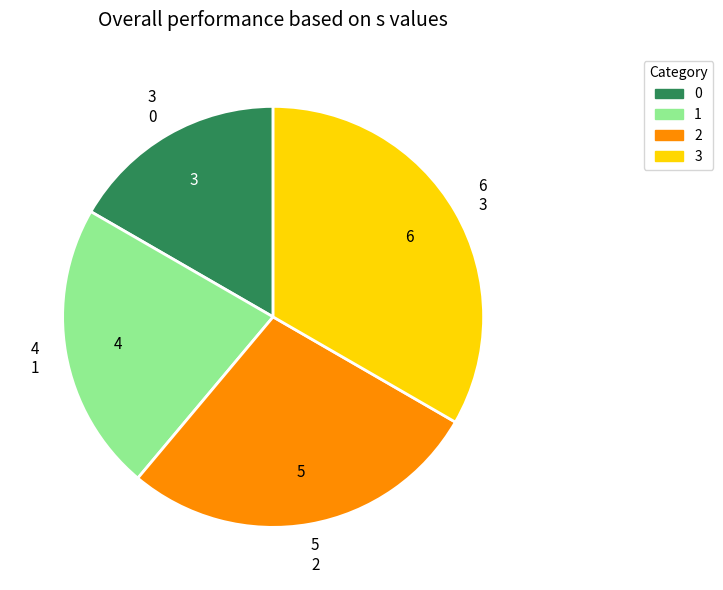

The 3 slice represents 23% of the pie. True or false?

False